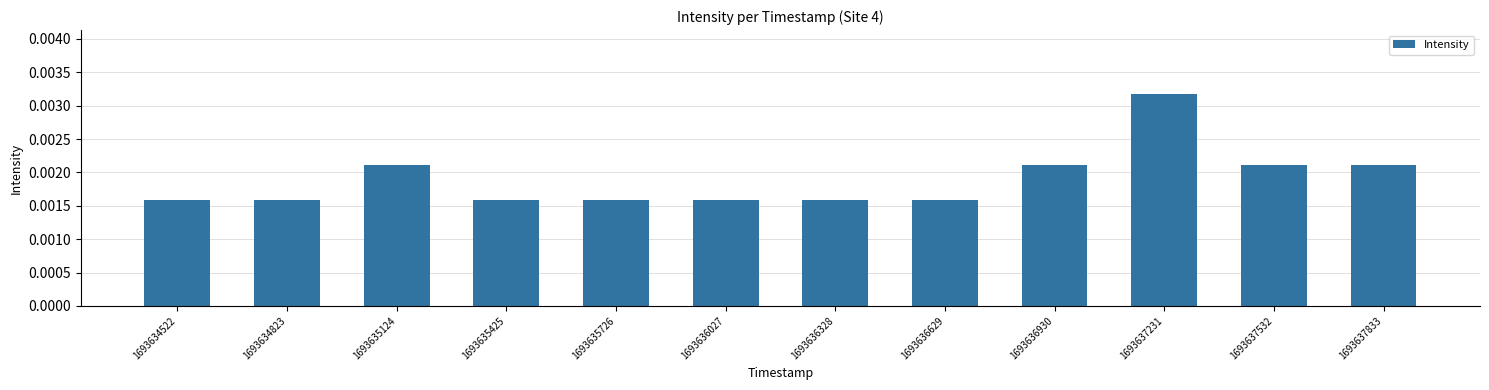

Does the chart contain stacked bars?

No